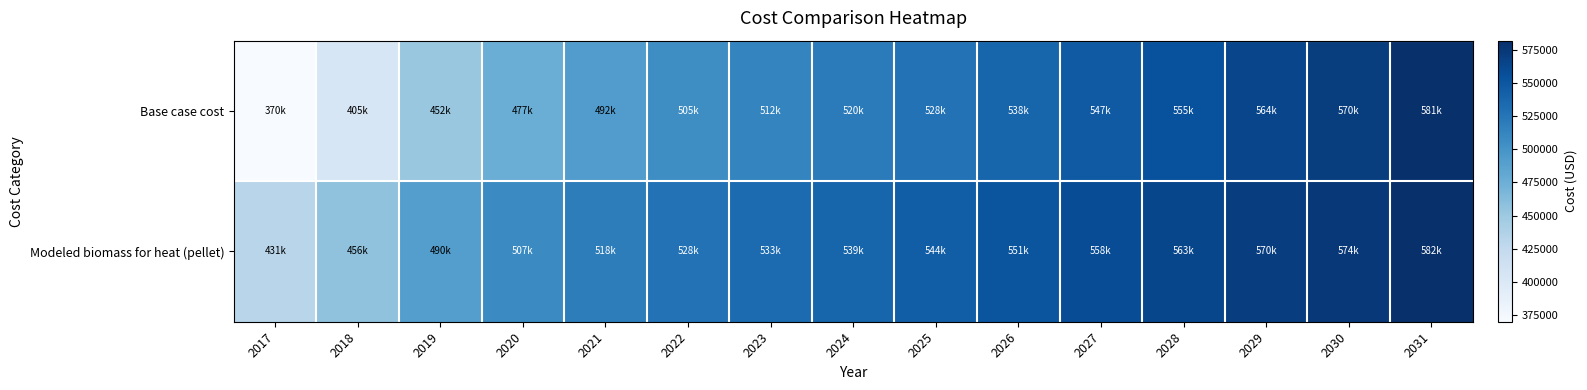

What is the total value across all series at 2021?

1010433.3